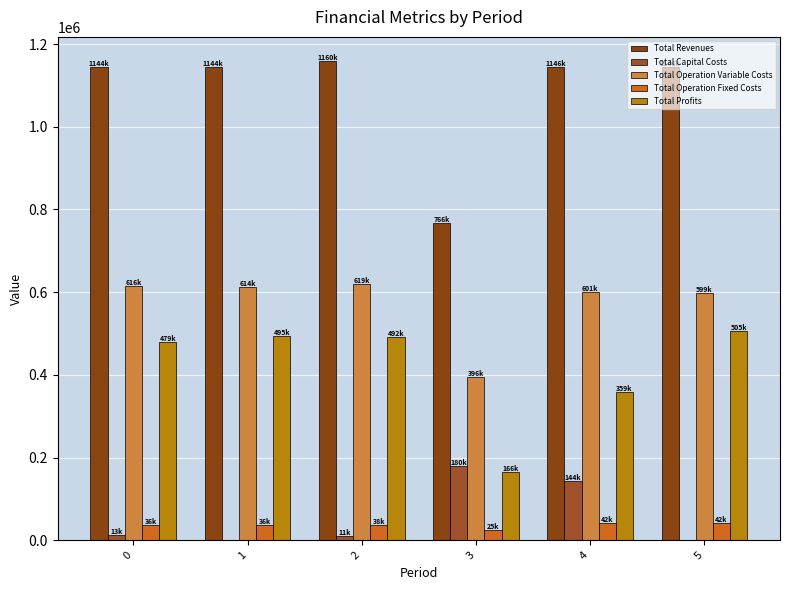

At how many categories does at least one series exceed 798365?

5